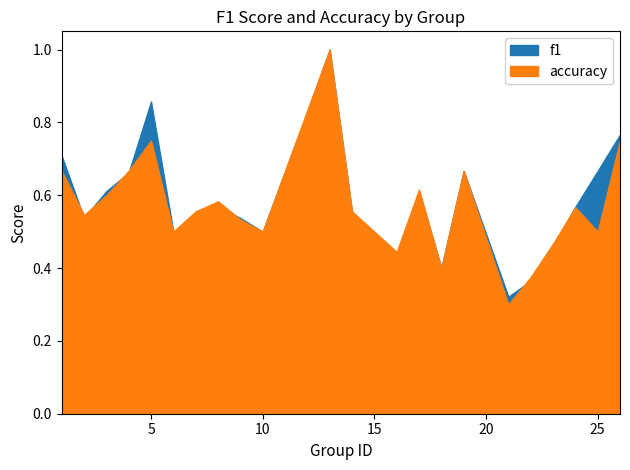

What is the value of the accuracy point at the 7th from the left?

0.6